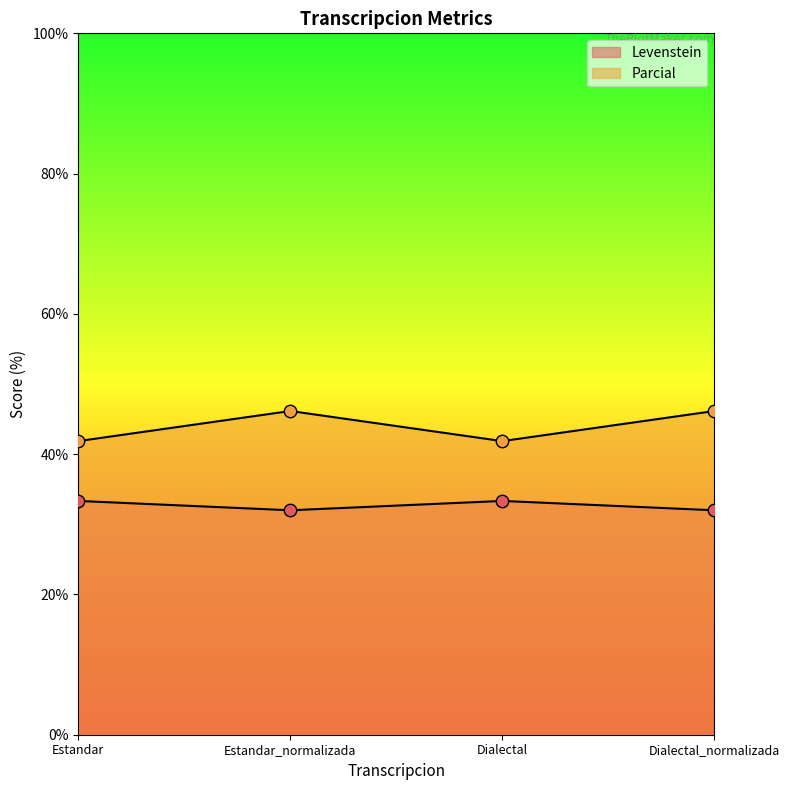

At which category is the sum across all series the highest?

Estandar_normalizada